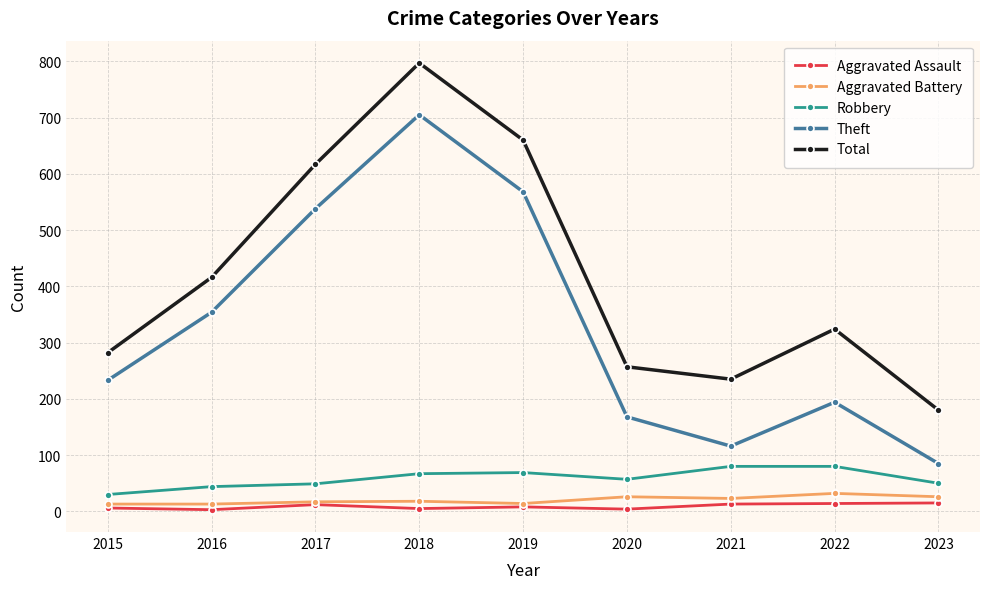

True or false: Total has a value of 276 at 2023.

False